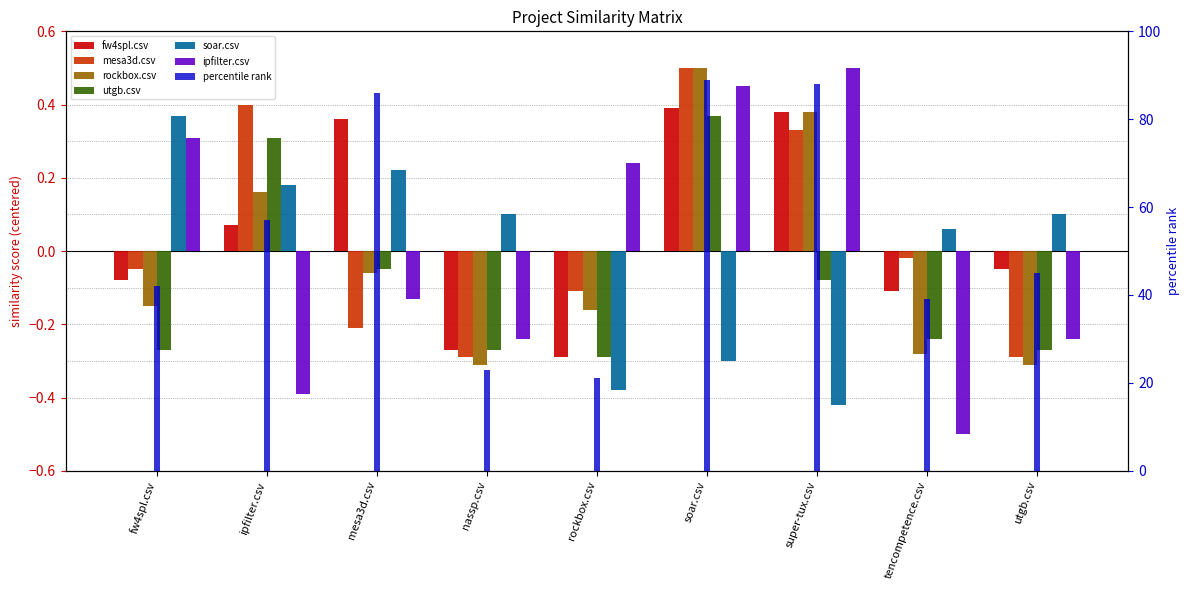

Rank the categories by mesa3d.csv value from highest to lowest.

soar.csv, ipfilter.csv, super-tux.csv, tencompetence.csv, fw4spl.csv, rockbox.csv, mesa3d.csv, nassp.csv, utgb.csv